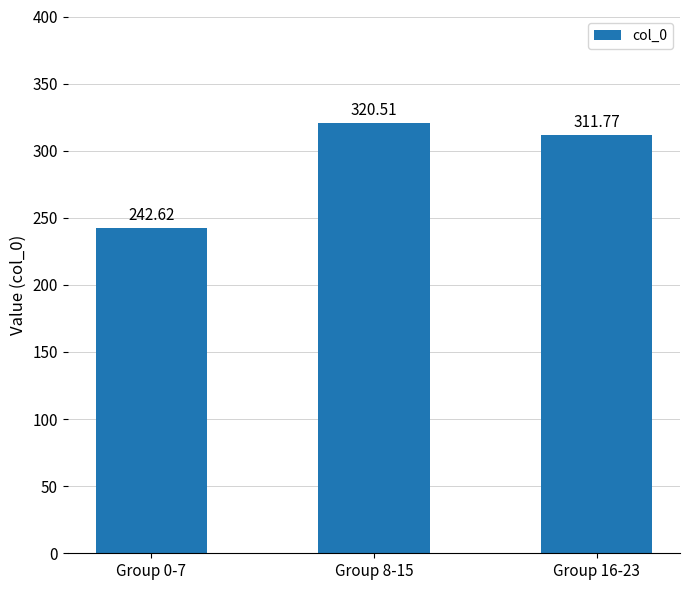

What is the label of the 2nd bar from the right?

Group 8-15